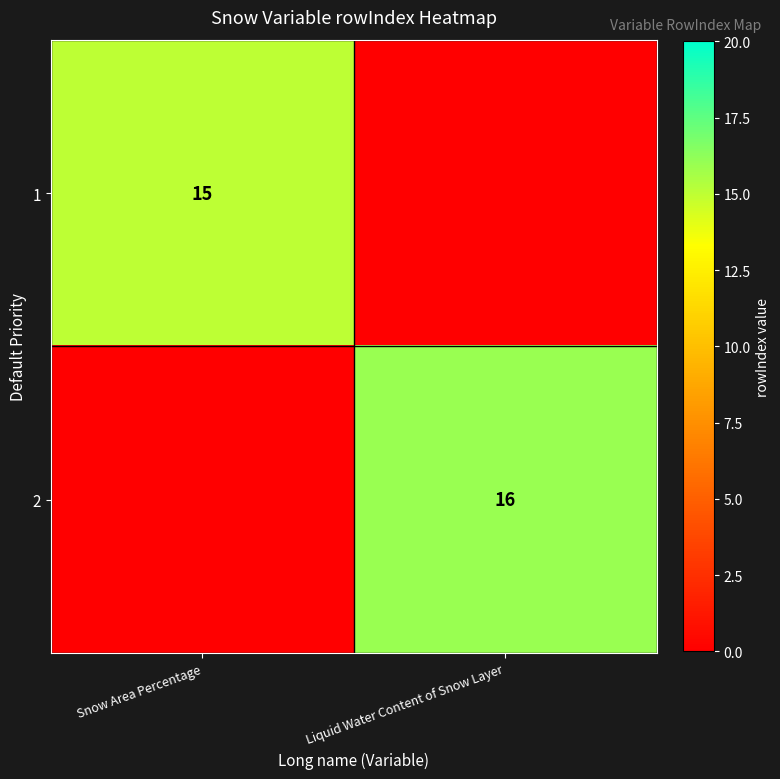

True or false: 1 has a value of 15 at Snow Area Percentage.

True